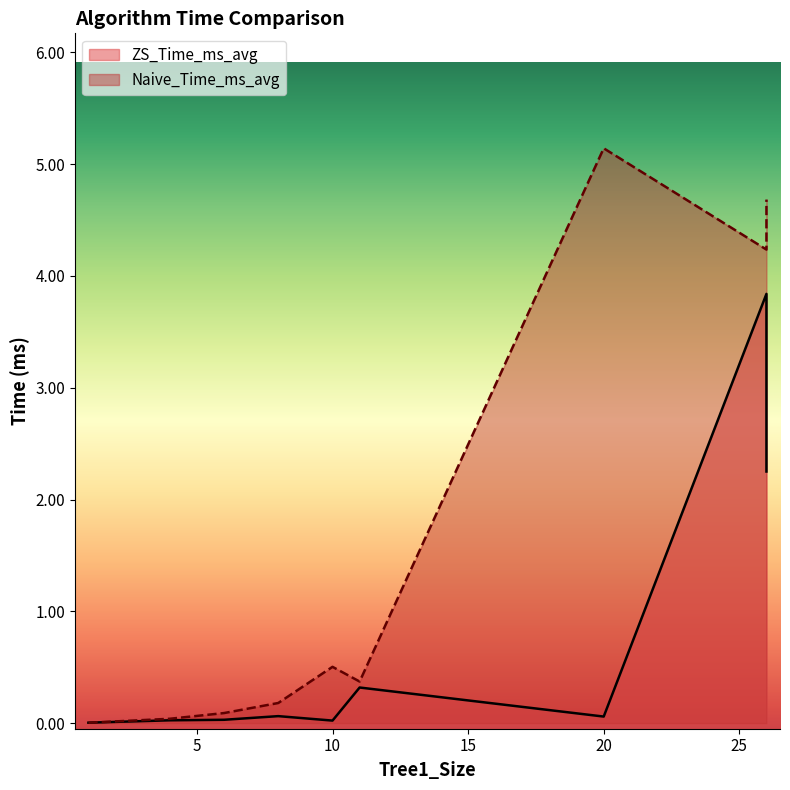

True or false: Naive_Time_ms_avg has more than 0 interior local peaks.

True